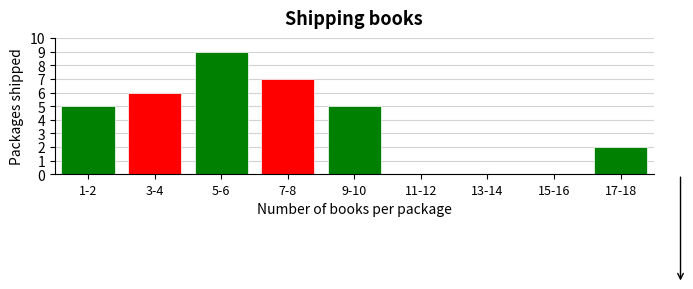

Reading left to right, transcribe all the data shown in this chart.

1-2=5	3-4=6	5-6=9	7-8=7	9-10=5	11-12=0	13-14=0	15-16=0	17-18=2